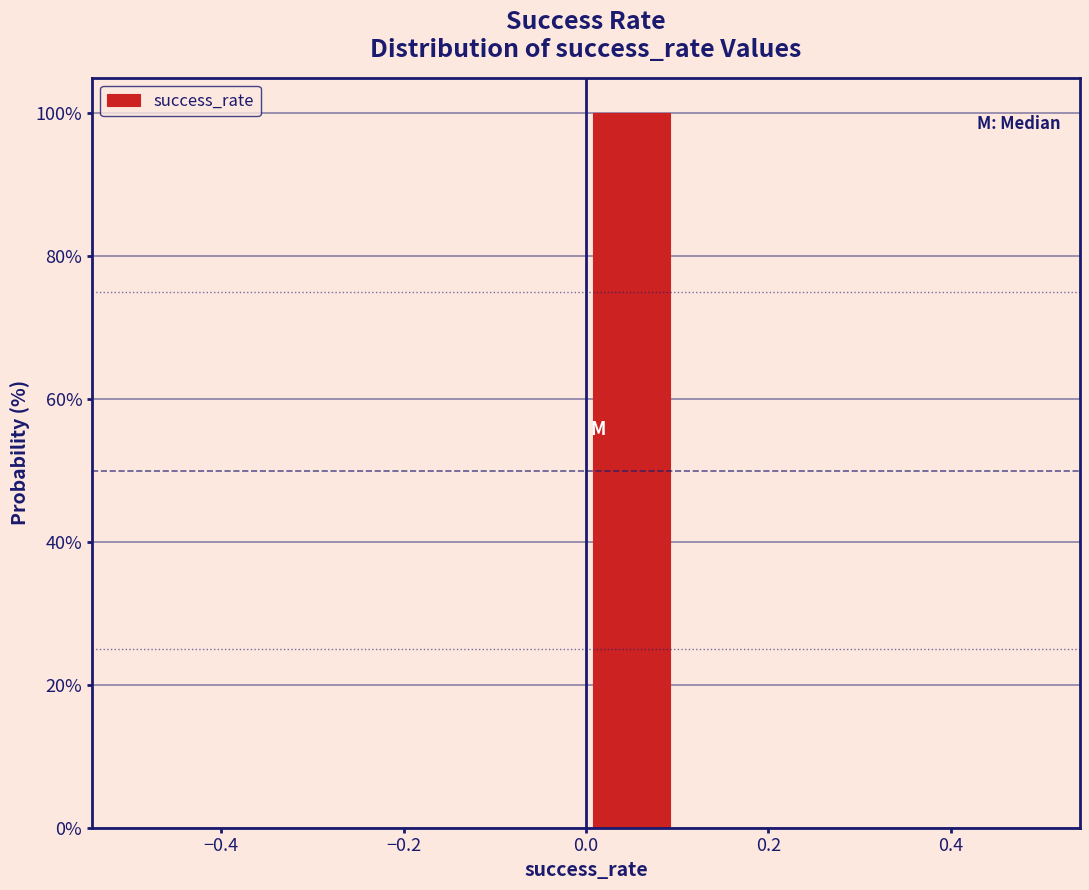

What is the height of the bar covering 0.0 to 0.1 on the x-axis? The values are not printed on the chart, so give them approximately, as read against the axis.

100